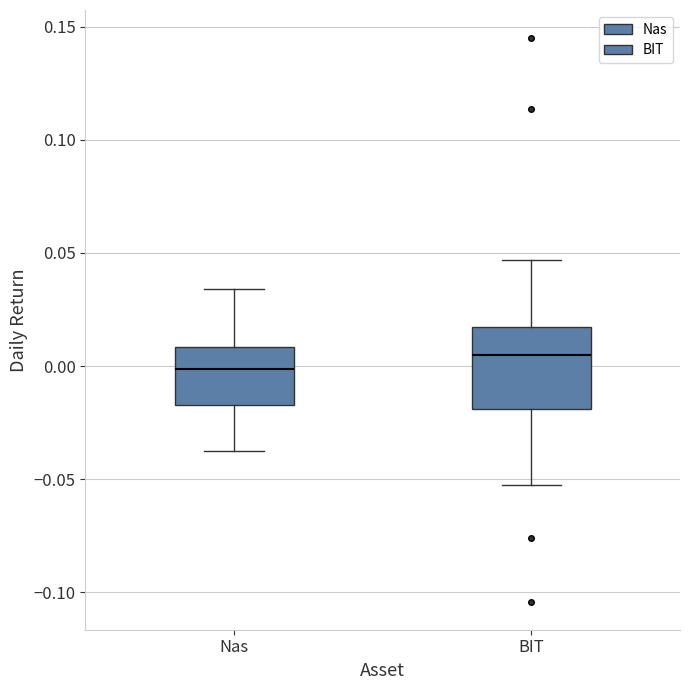

Reading left to right, transcribe this box plot: for each box, give where its median line is, the range the box spans, and where its two whiskers end, as read against the y-axis. The values are not printed on the chart, so give them approximately, as read against the axis.

Nas: median 0.000, box -0.015 to 0.010, whiskers -0.035 to 0.035
BIT: median 0.005, box -0.020 to 0.015, whiskers -0.055 to 0.045